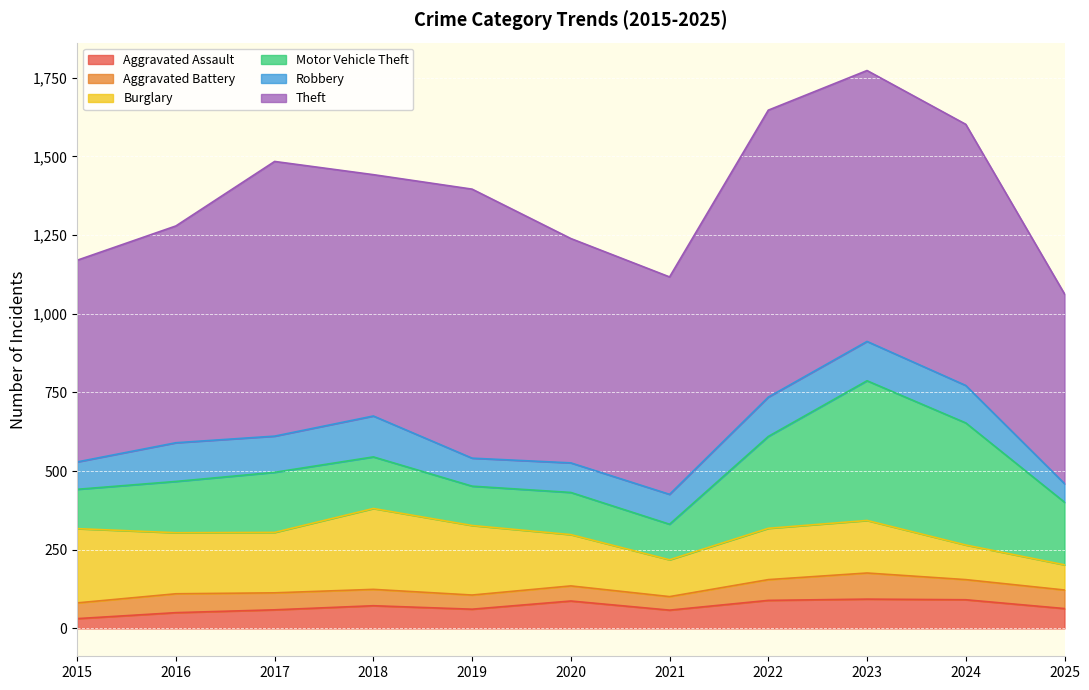

True or false: Motor Vehicle Theft and Aggravated Battery cross at least once.

False